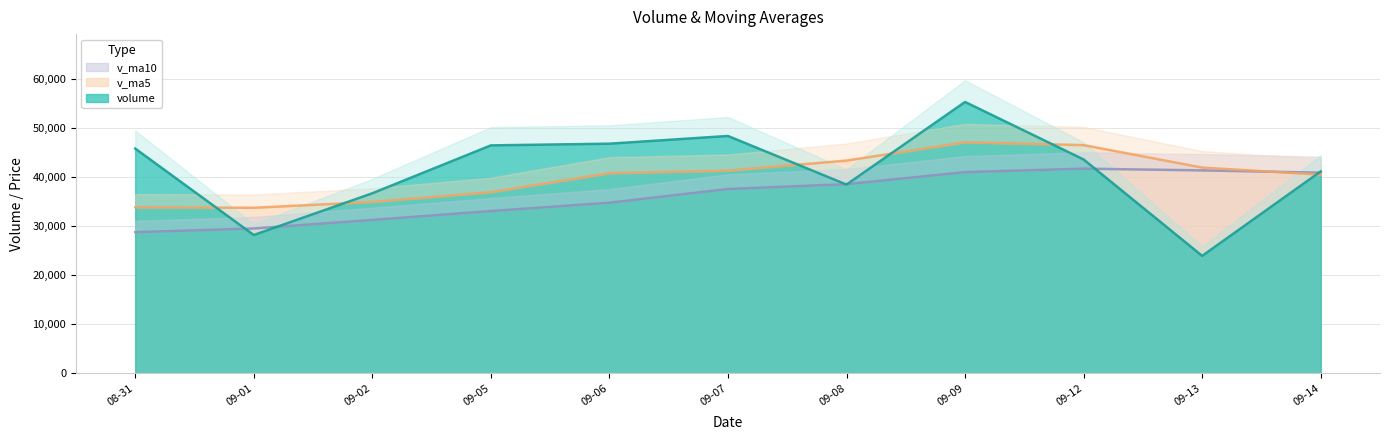

Does the chart display data point markers on the line(s)?

No